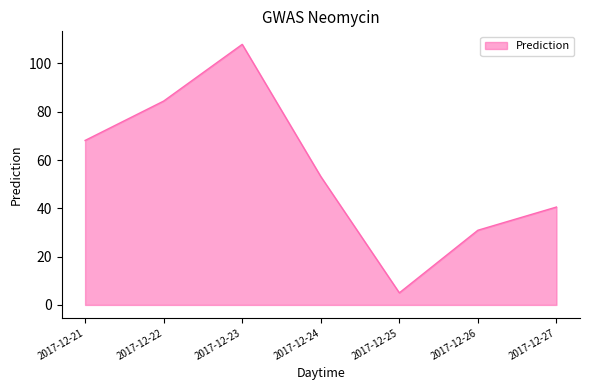

What is the difference between the second highest and minimum values?

79.4